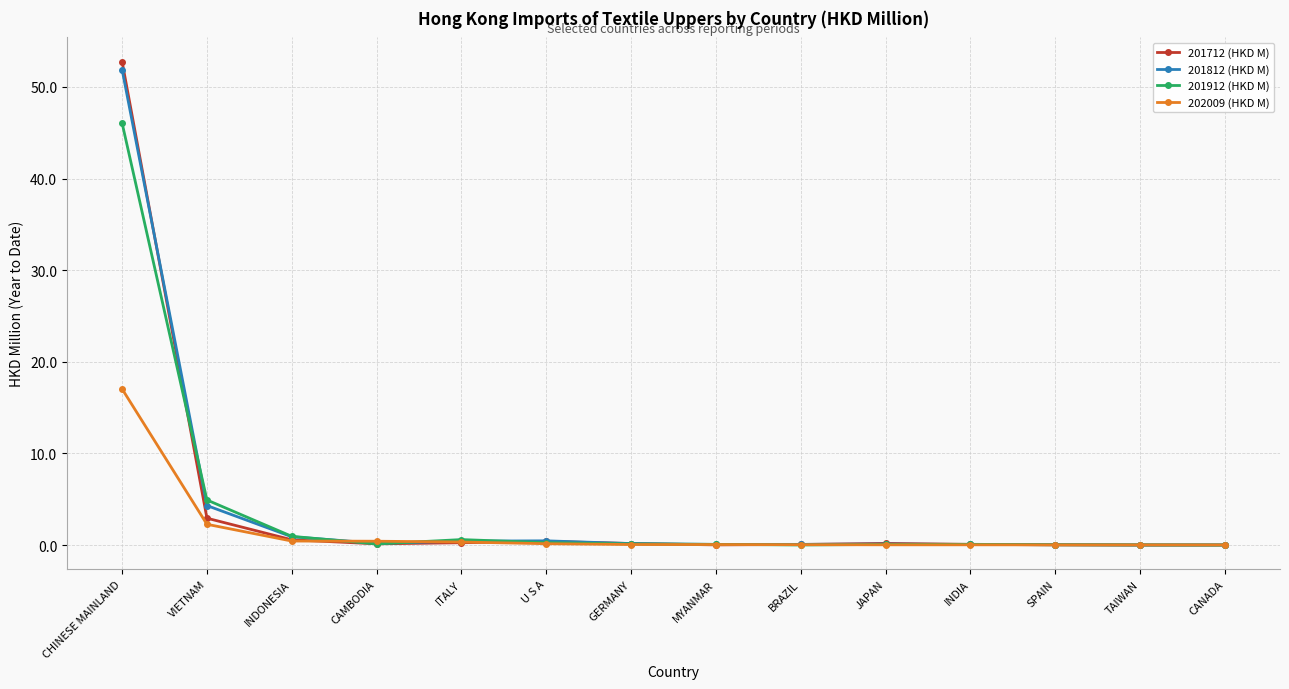

Is the value of 201812 (HKD M) at CHINESE MAINLAND greater than the value of 201712 (HKD M) at SPAIN?

Yes